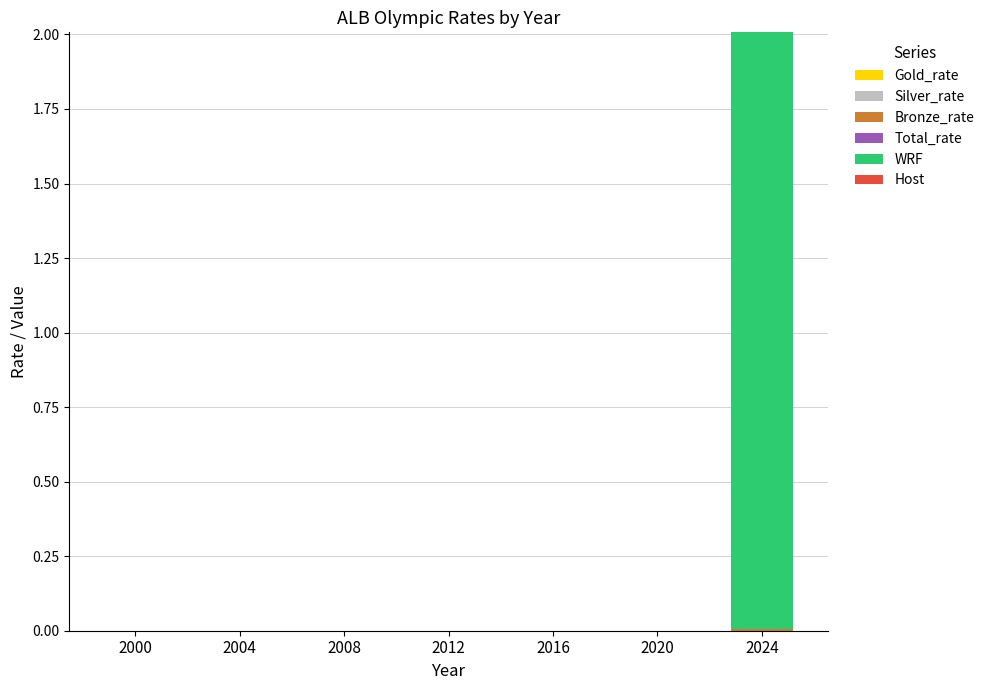

Count the number of categories in the chart.

7